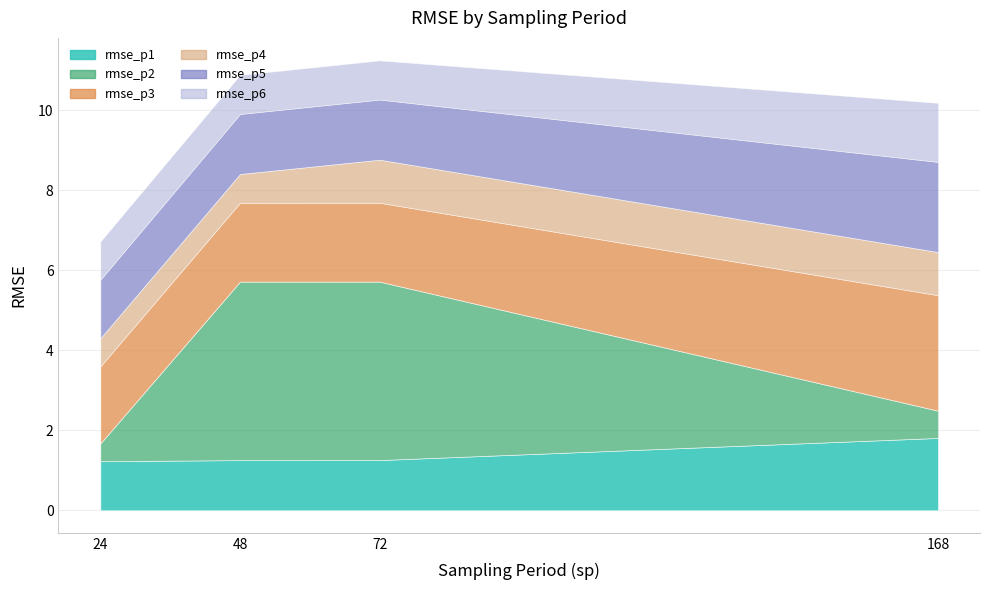

What is the total value across all series at 24?

6.9